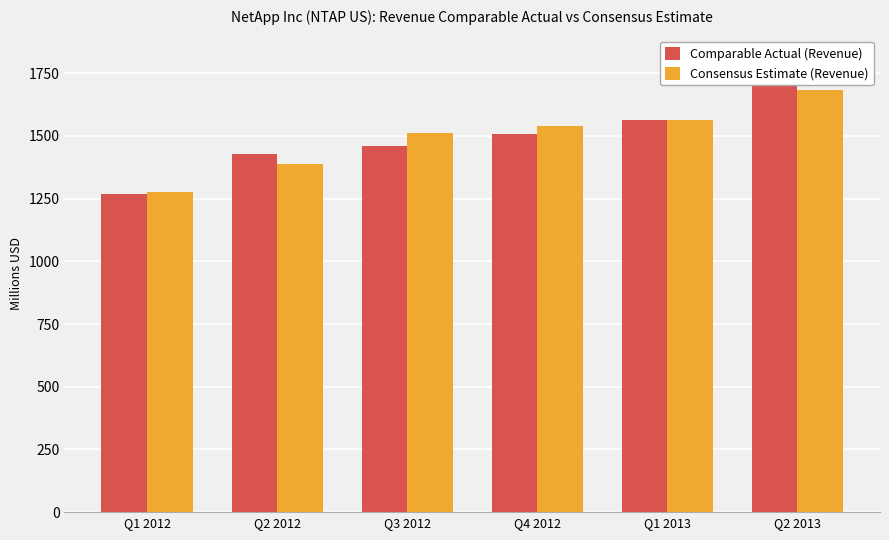

Reading left to right, transcribe all the data shown in this chart.

Comparable Actual (Revenue): Q1 2012=1268.1	Q2 2012=1428.3	Q3 2012=1458.2	Q4 2012=1507.0	Q1 2013=1565.5	Q2 2013=1702.5
Consensus Estimate (Revenue): Q1 2012=1277.6	Q2 2012=1387.2	Q3 2012=1511.4	Q4 2012=1540.8	Q1 2013=1562.0	Q2 2013=1684.3